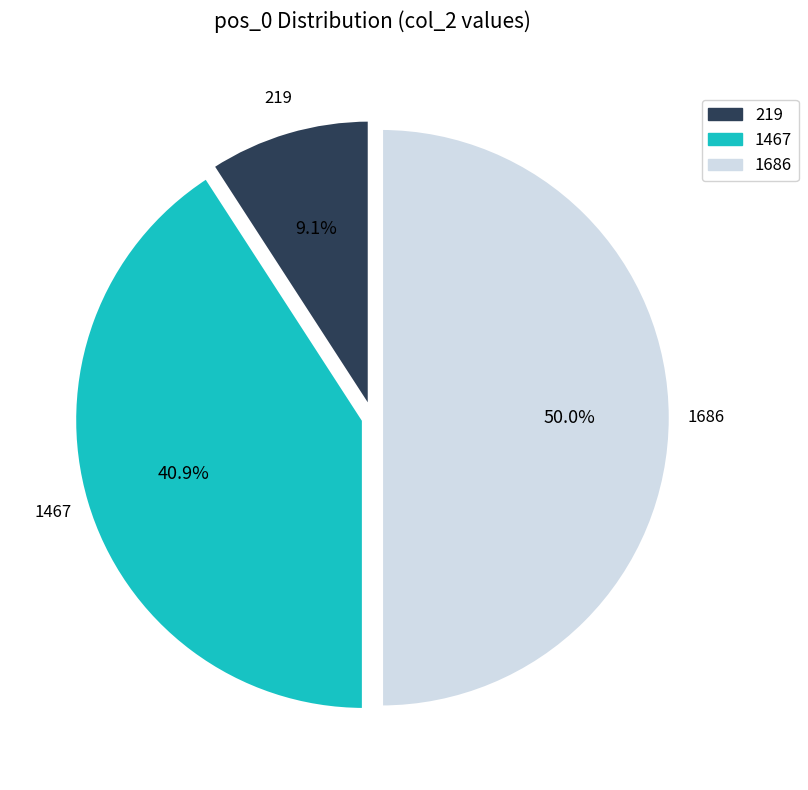

Is it true that 219 is 1% of the pie?

False